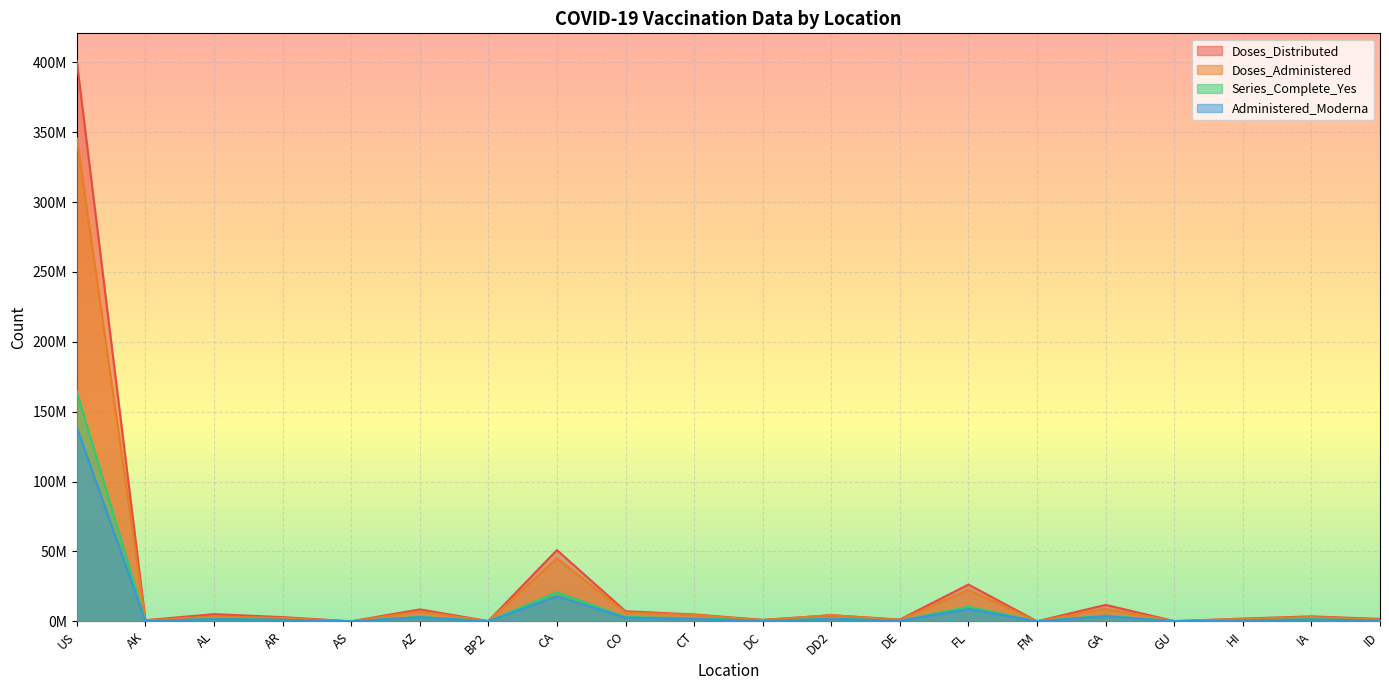

Which series changed the most between CO and GA?

Doses_Distributed